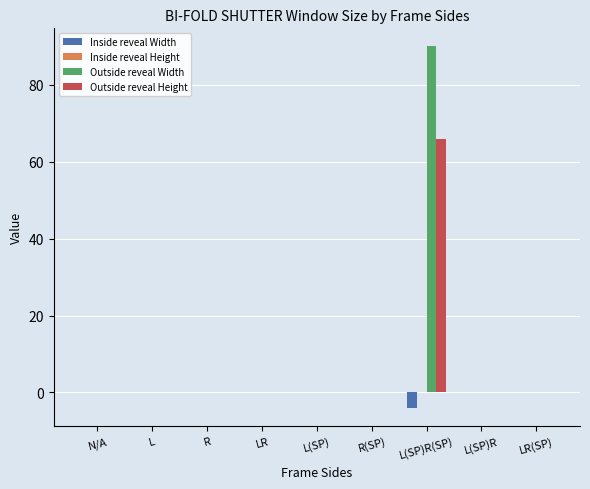

Which series has the largest range (max minus min)?

Outside reveal Width